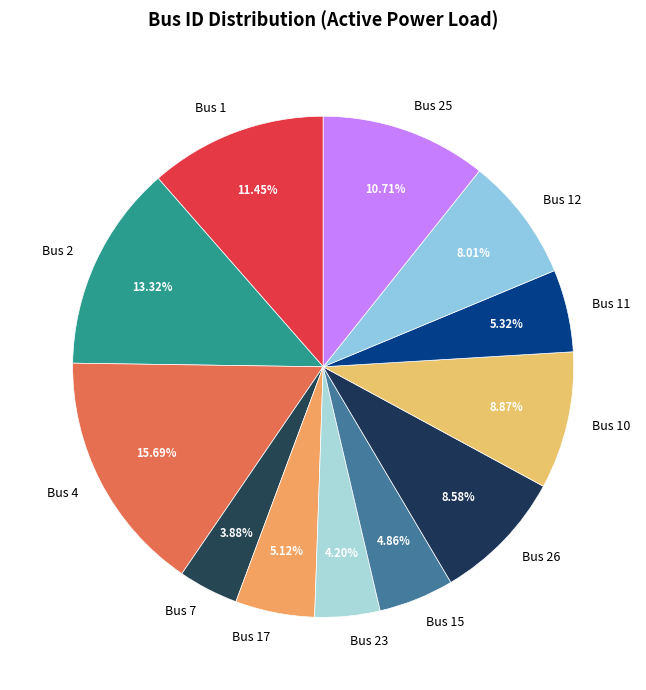

What is the largest slice in the pie chart?

Bus 4